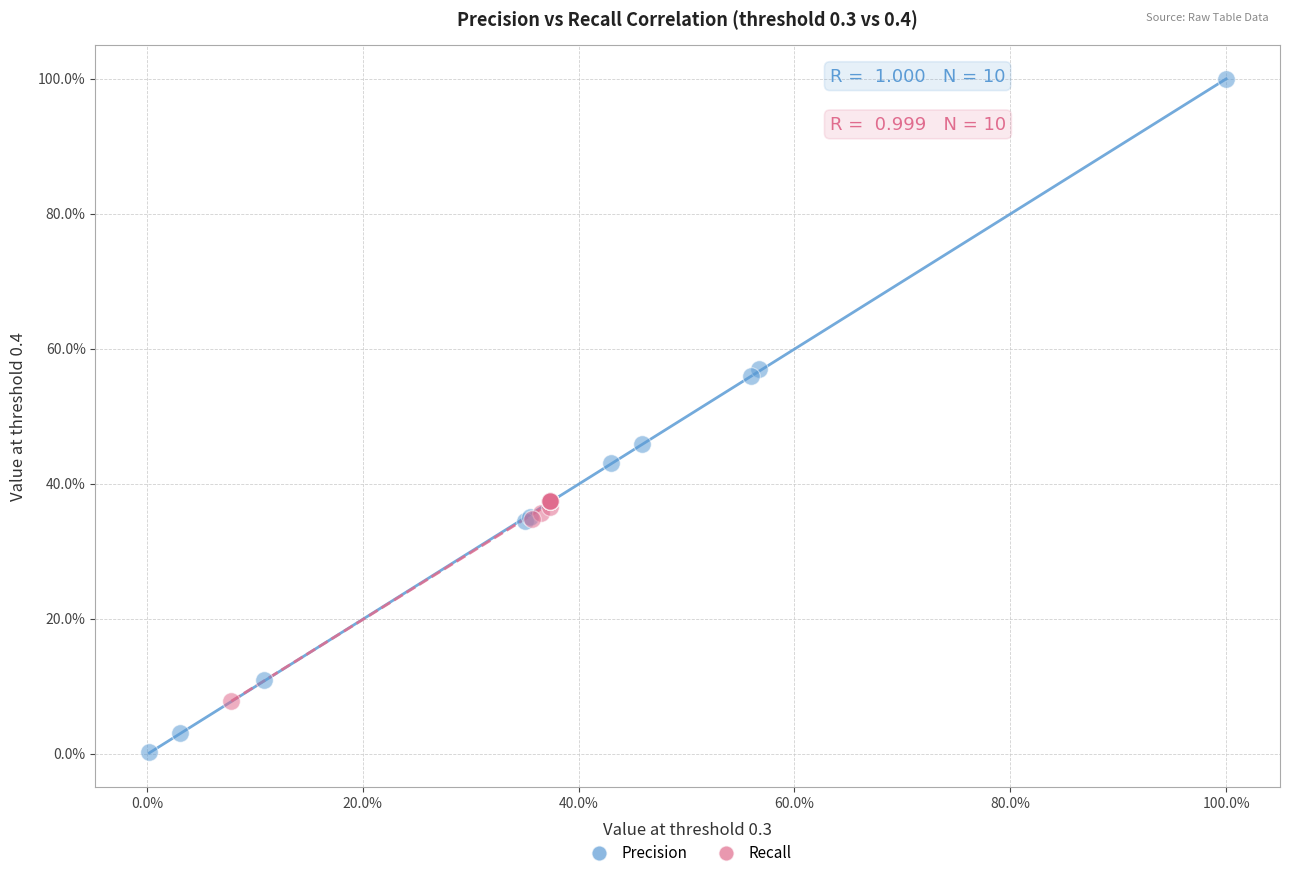

What are all the series names shown in the legend?

Precision, Recall